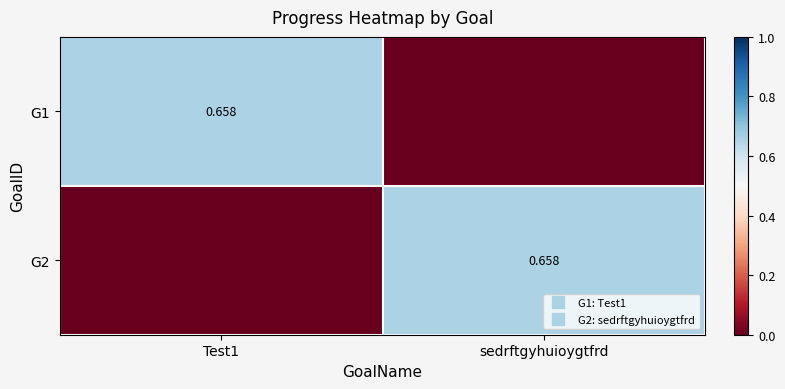

At which label does G2 reach its minimum?

Test1